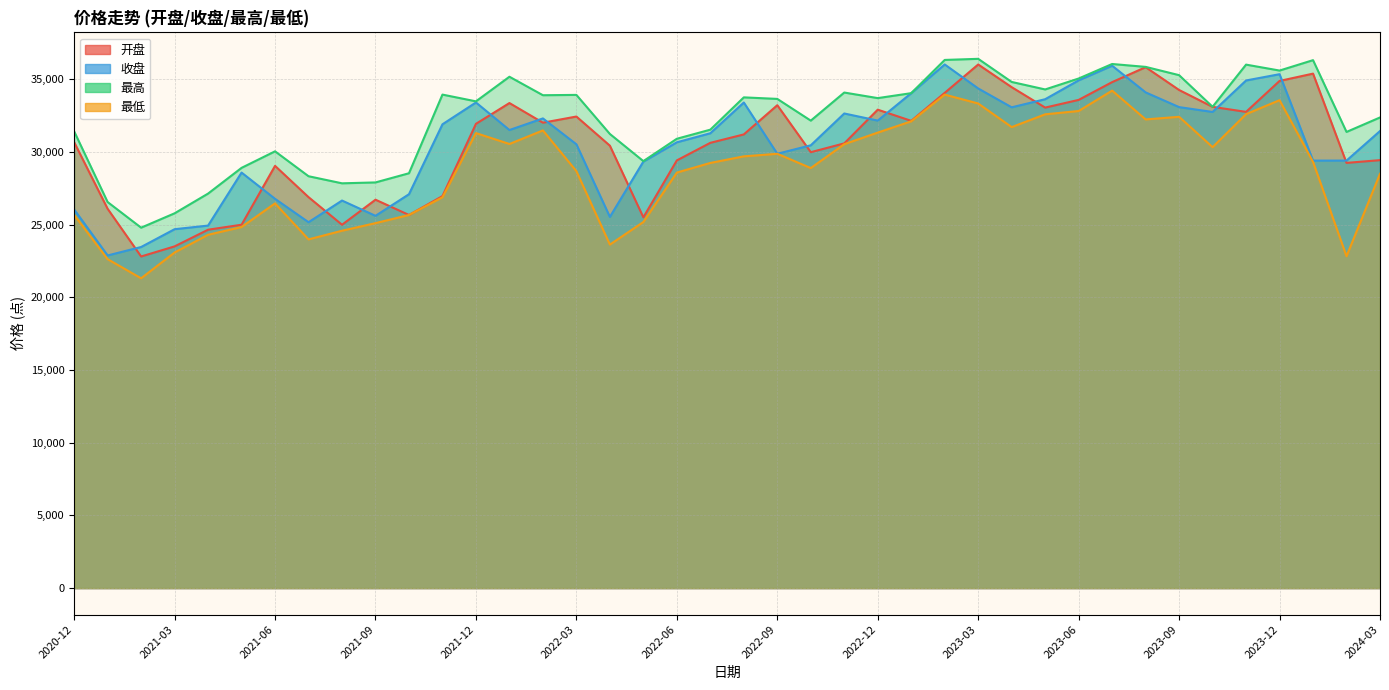

Where is the first local minimum for 收盘?

2021-01